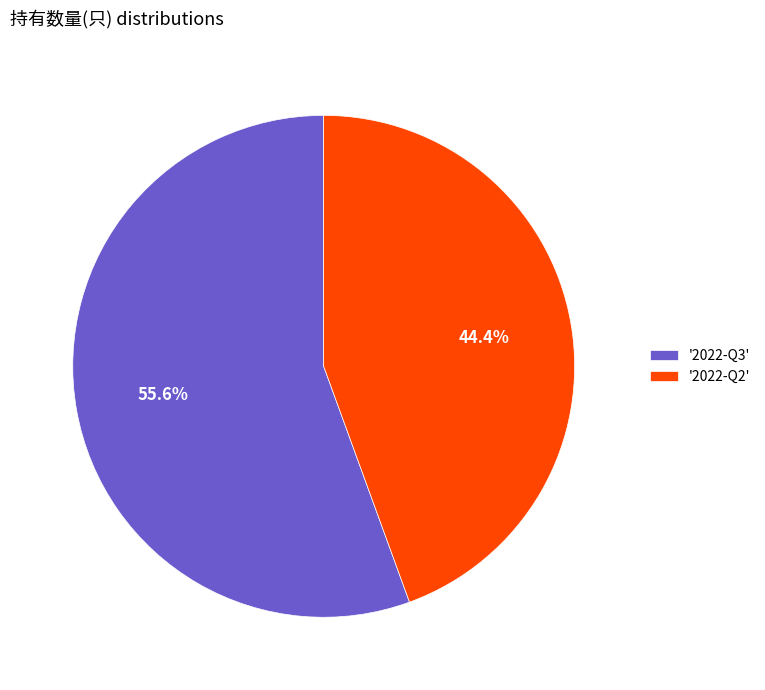

Approximately how many times larger is the value at '2022-Q2' compared to '2022-Q3'?

0.8